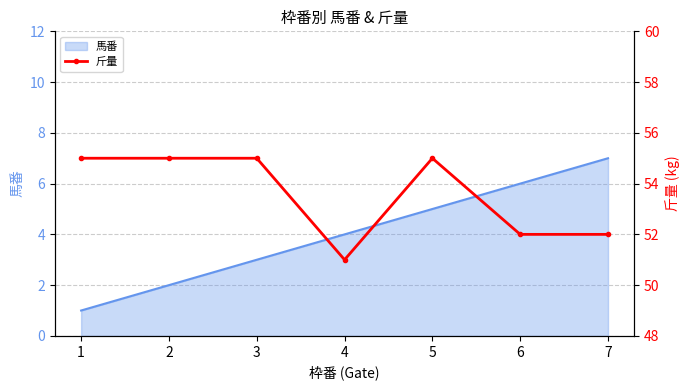

How many points are higher than both their immediate neighbors (excluding endpoints)?

1